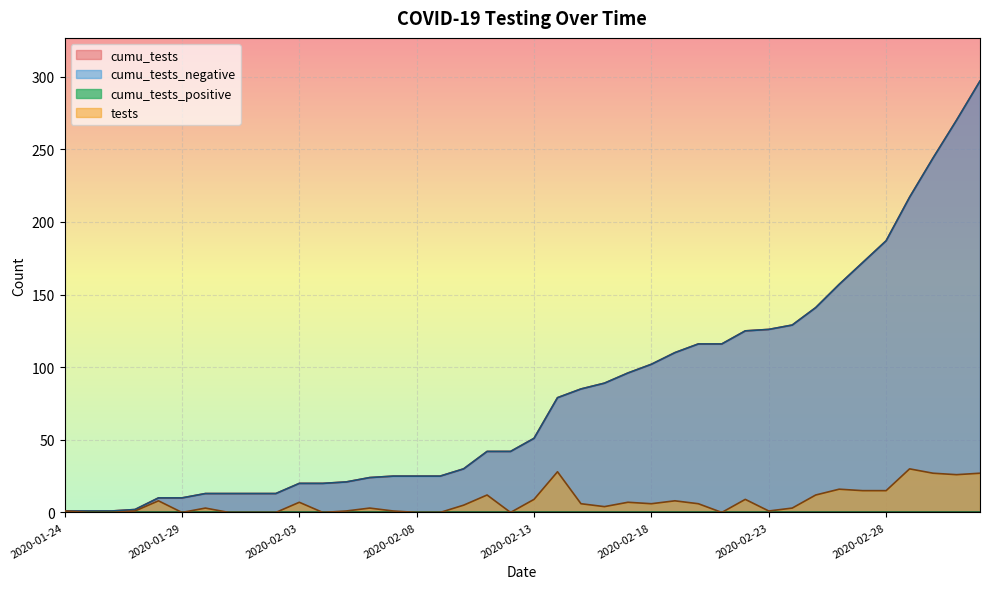

Between 2020-01-29 and 2020-03-03, which series saw the biggest shift?

cumu_tests